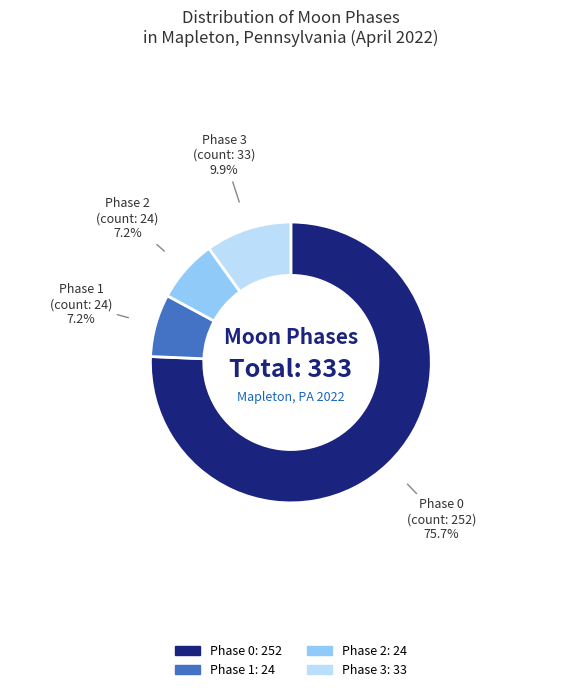

Is there any slice that represents more than half of the pie?

Yes